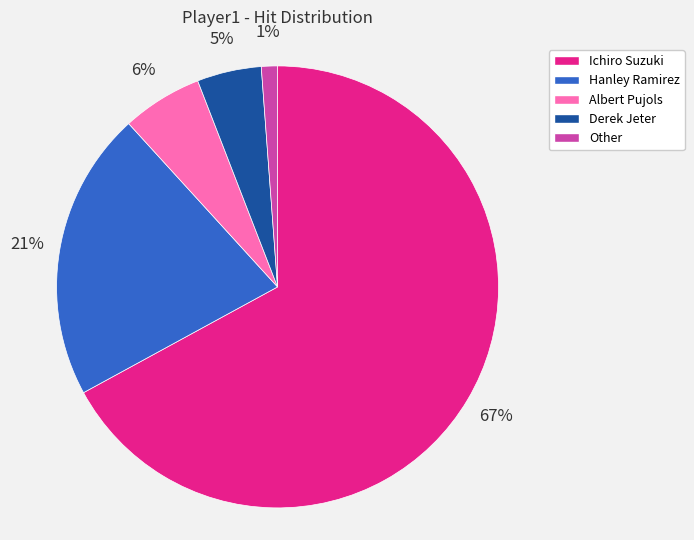

Does any single category account for the majority?

Yes